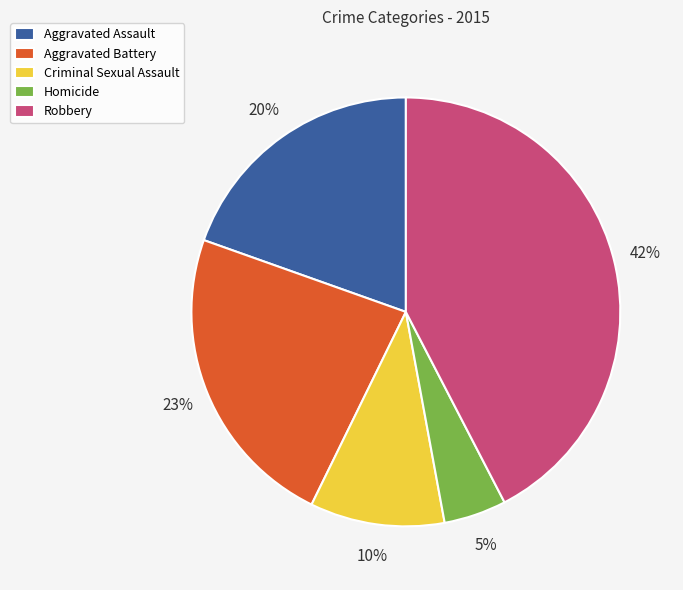

The Aggravated Battery slice represents 35% of the pie. True or false?

False